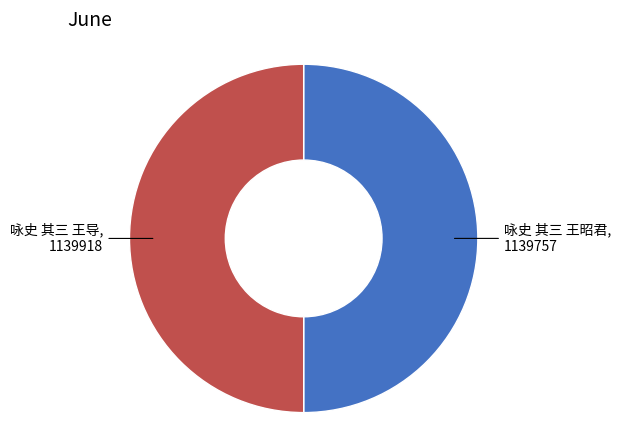

Count the number of slices in the pie.

2